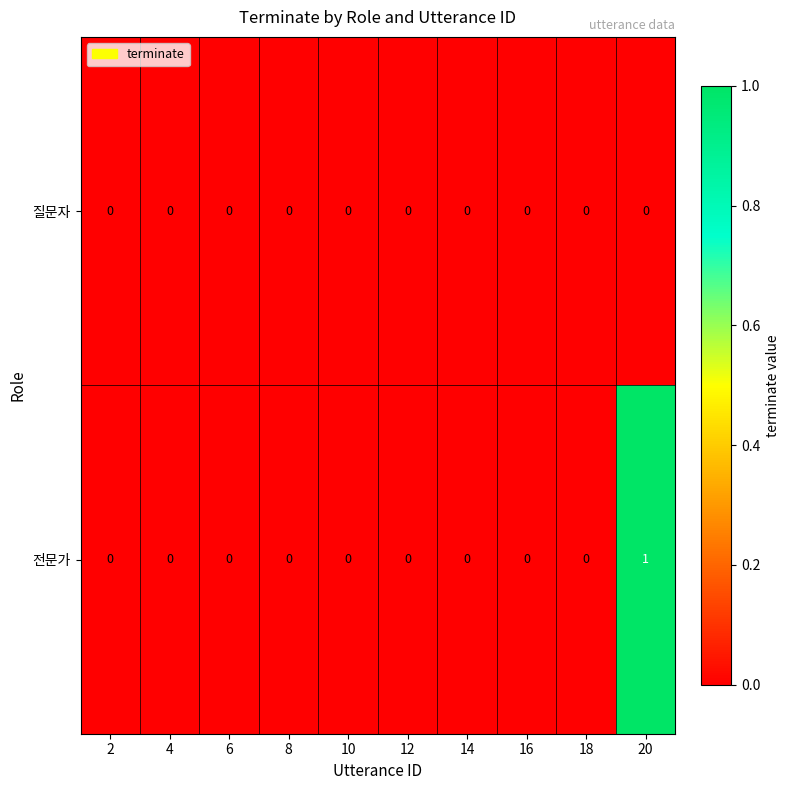

List the series in order of their overall mean, highest first.

전문가, 질문자